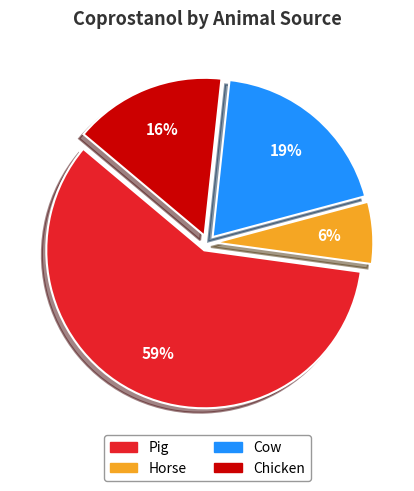

Which slice is the largest?

Pig